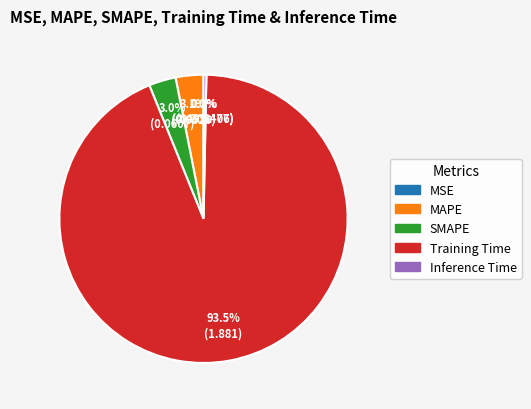

To the nearest percent, what is the difference between the largest and smallest slice percentages?

94%